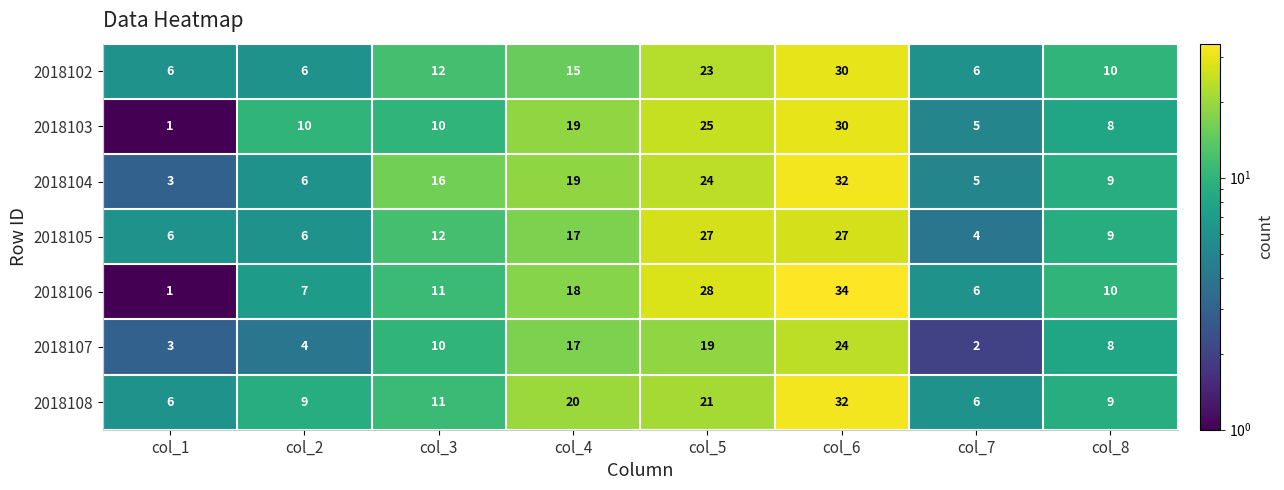

What value does the 2018107 series have at col_3, to the nearest 10?

10